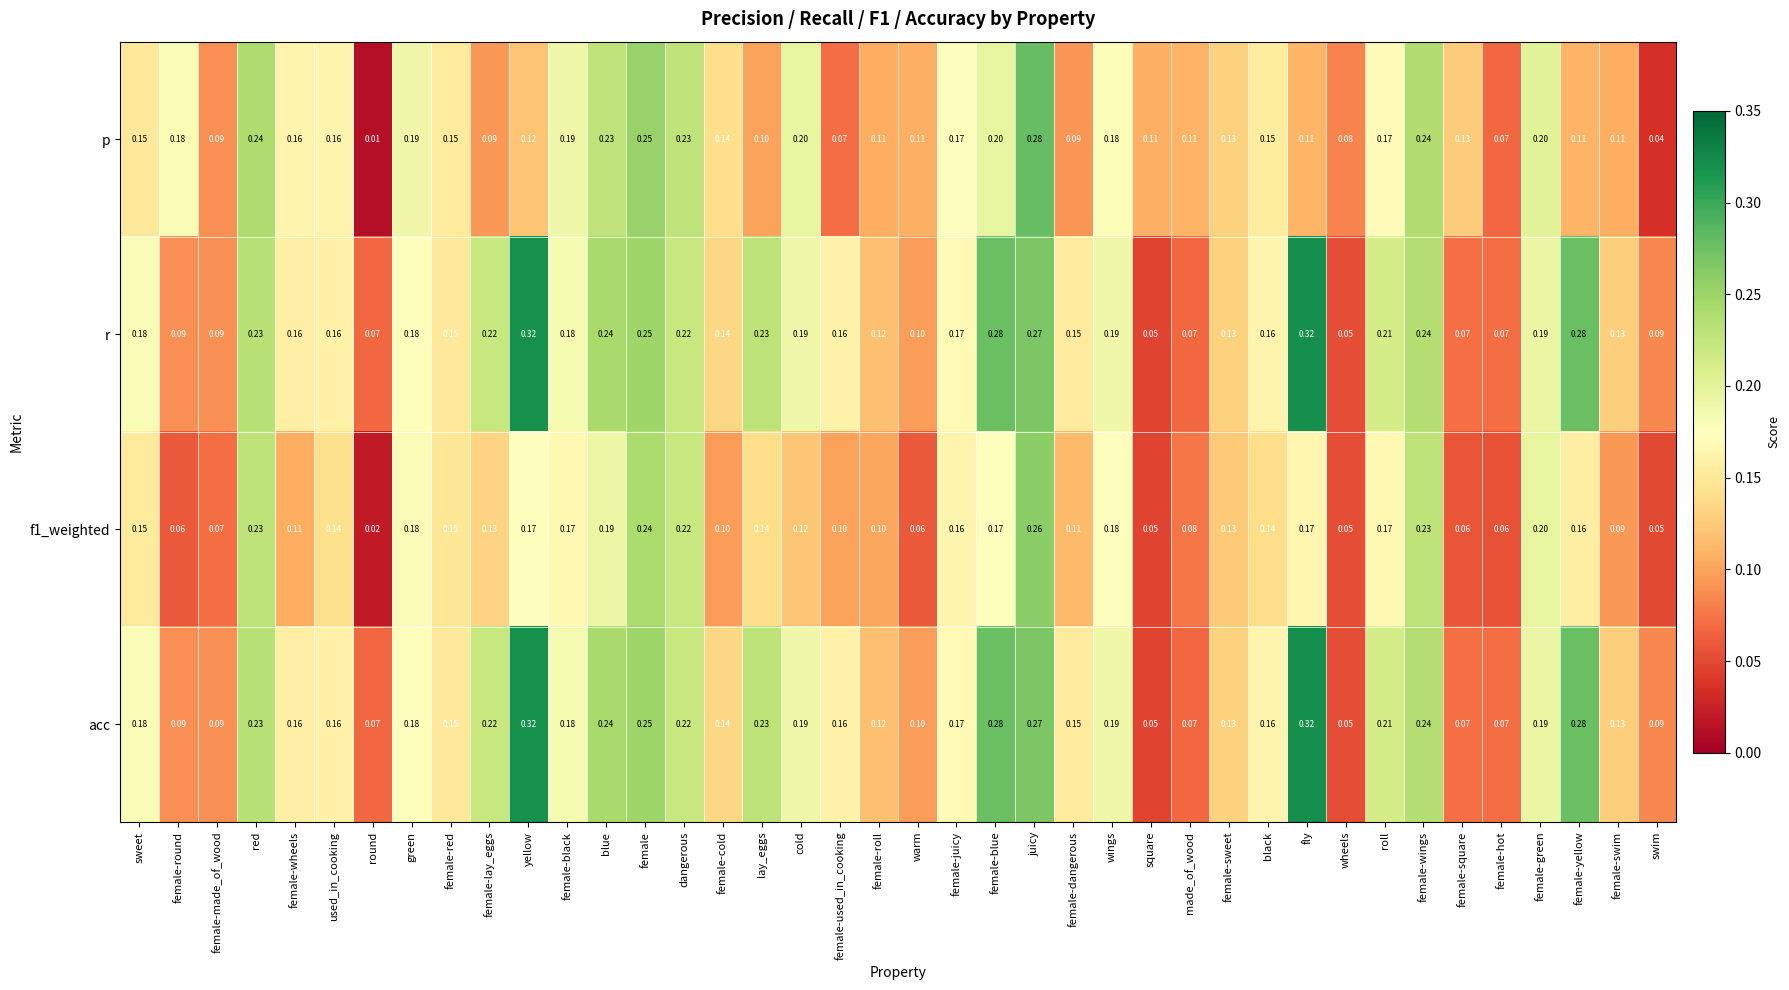

Which category has the lowest value in the p series?

round